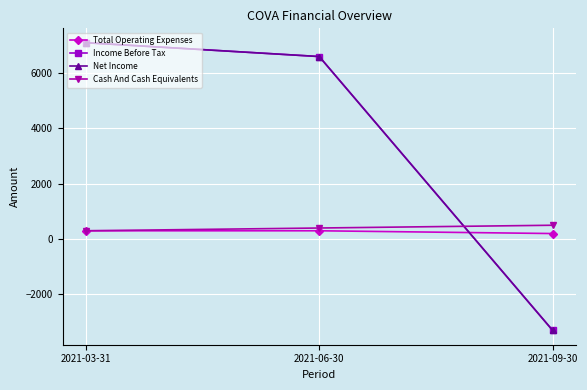

What is the label of the 1st point from the left?

2021-03-31